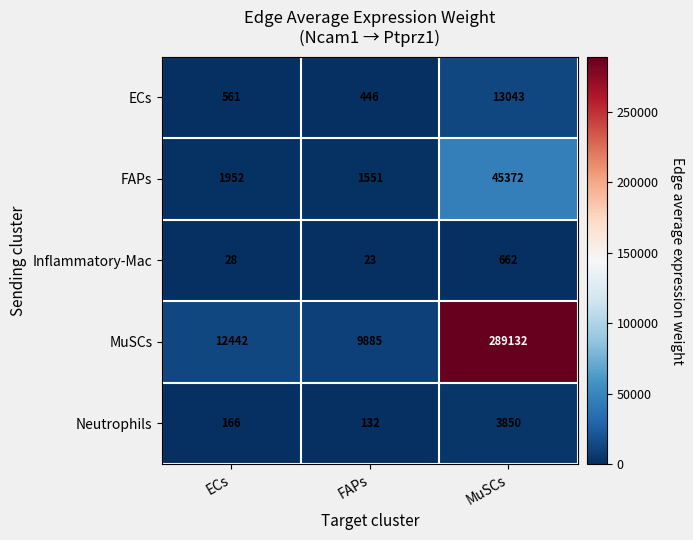

Which category has the highest value in the Neutrophils series?

MuSCs